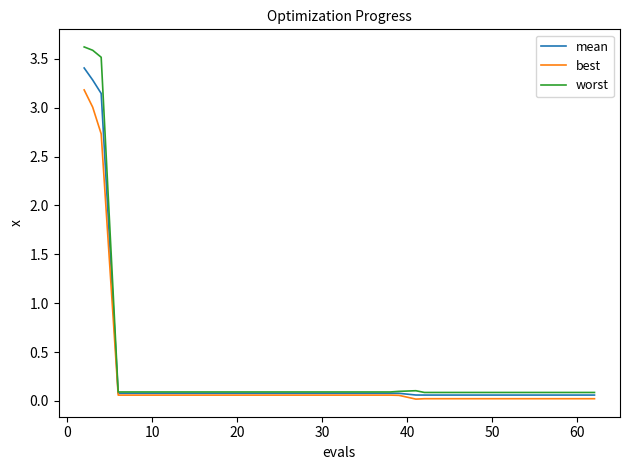

Rank the series by their maximum value, from highest to lowest.

worst, mean, best